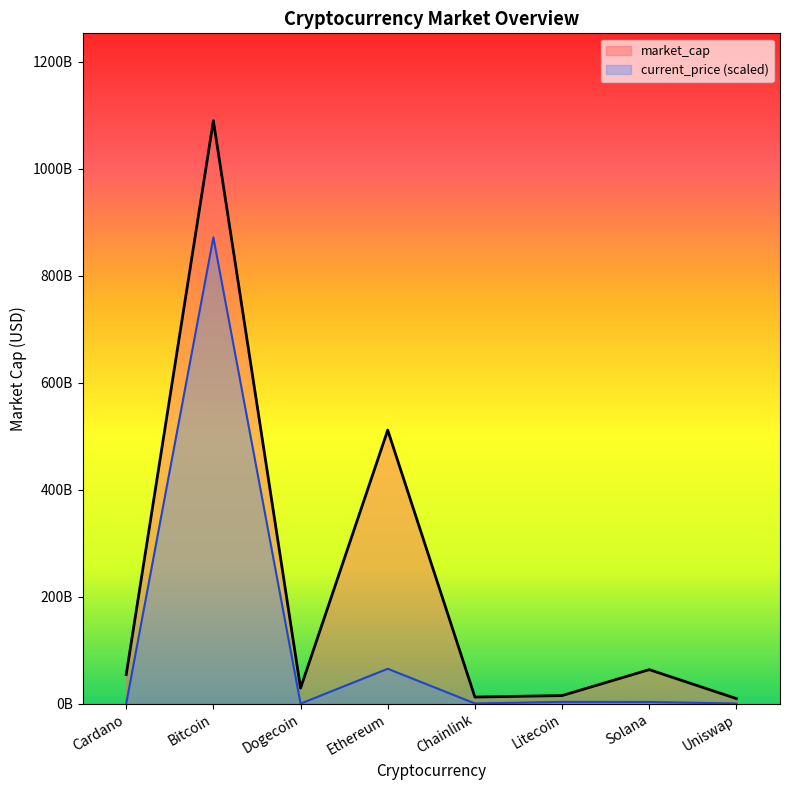

Reading left to right, extract all data points from this chart.

Cardano=54215209469	Bitcoin=1089720366906	Dogecoin=29001576966	Ethereum=511358968874	Chainlink=12337720760	Litecoin=15126036321	Solana=63611369653	Uniswap=9500150405